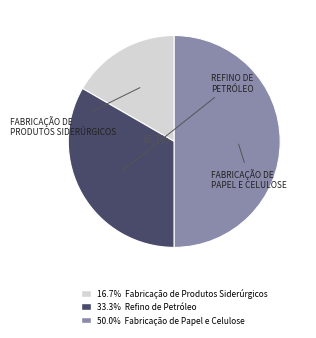

To the nearest percent, what is the difference between the Fabricação de Produtos Siderúrgicos and Fabricação de Papel e Celulose slice percentages?

33%